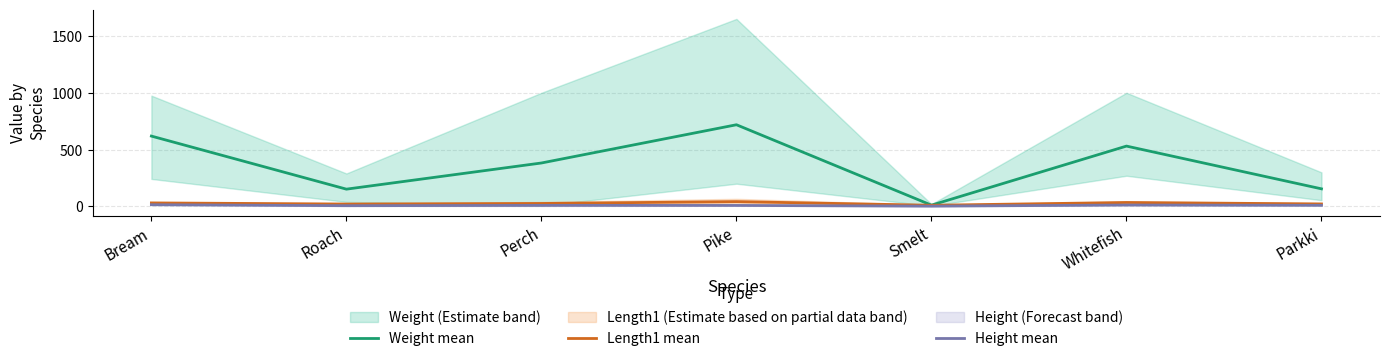

Reading left to right, what are all the values shown in this chart?

Weight mean: 619.0	152.1	382.2	718.7	11.2	531.0	154.8
Length1 mean: 31.0	21.2	26.1	42.5	10.3	34.8	22.1
Height mean: 15.1	6.5	9.4	8.8	2.7	12.4	9.9